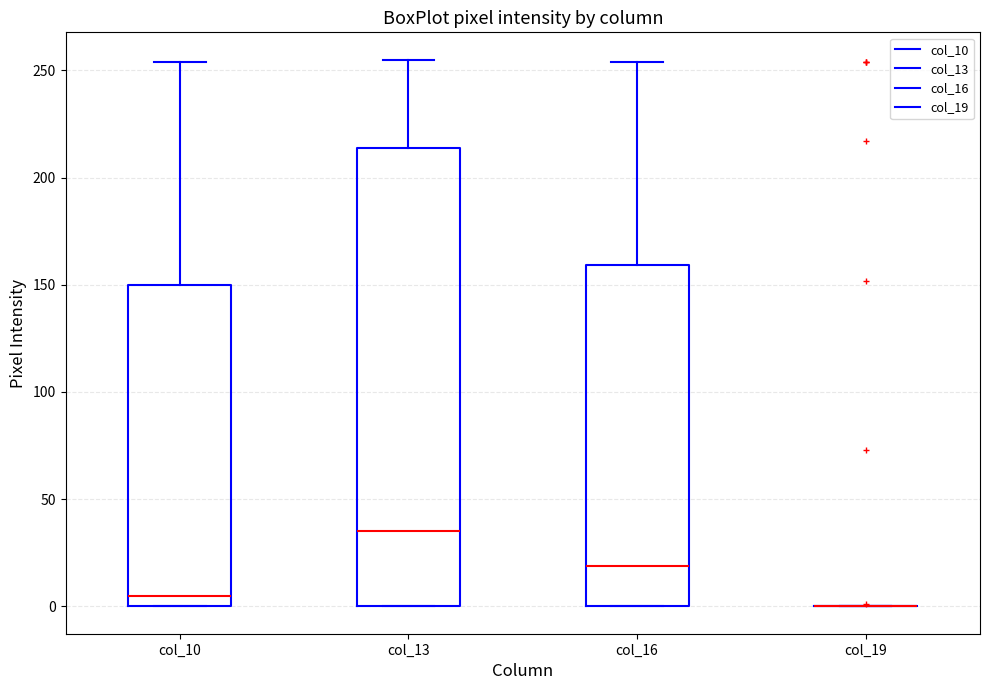

Which box is the tallest, from its lower edge to its upper edge?

col_13